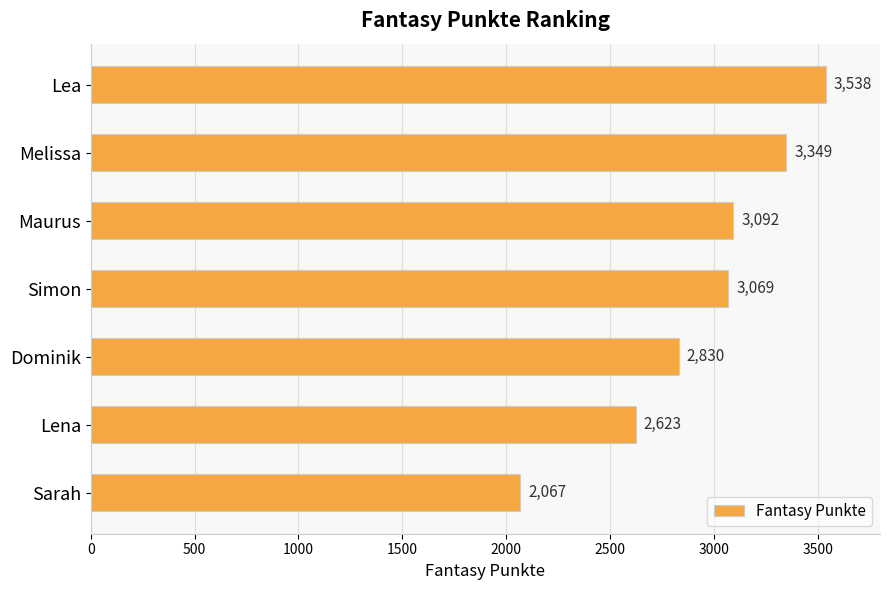

Rank the categories by value from highest to lowest.

Lea, Melissa, Maurus, Simon, Dominik, Lena, Sarah